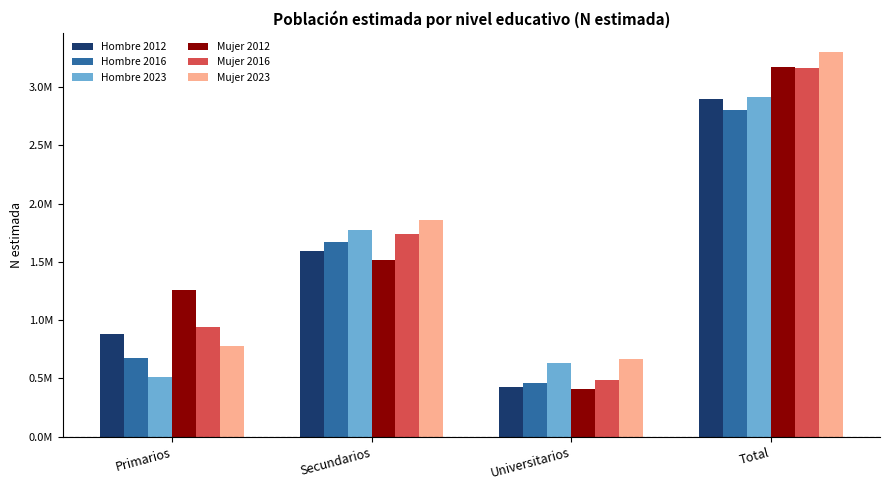

Reading right to left, transcribe all the data shown in this chart.

Hombre 2012: 2897162	429220	1591266	876674
Hombre 2016: 2801517	458750	1668062	674705
Hombre 2023: 2912880	629503	1772983	510394
Mujer 2012: 3174327	408086	1511753	1254489
Mujer 2016: 3163742	482287	1741596	939860
Mujer 2023: 3299199	664239	1861470	773490